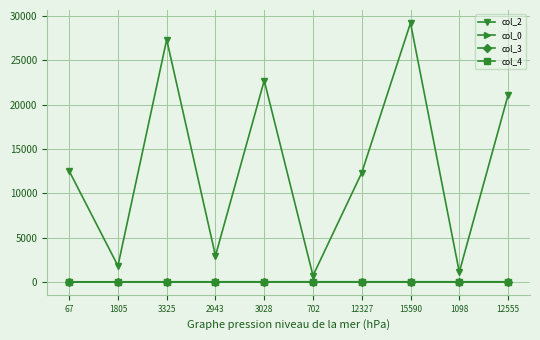

What is the maximum value for col_2?

29237.0